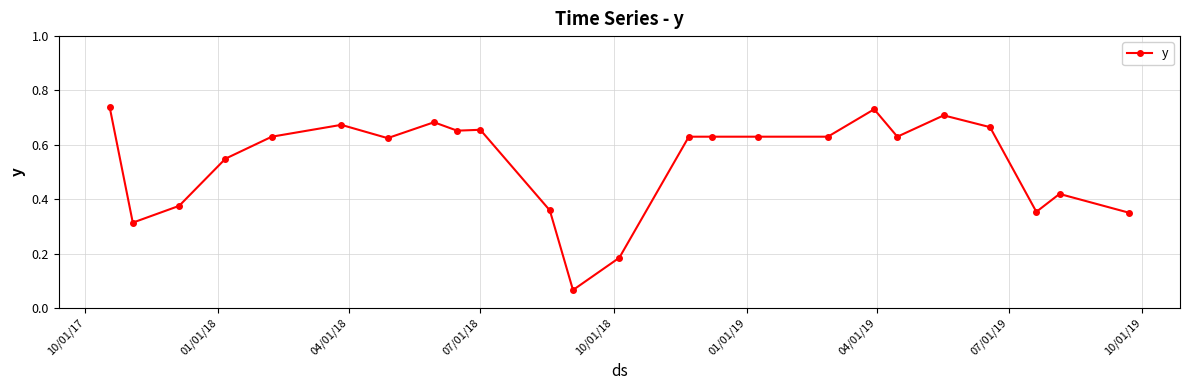

True or false: there are more than 1 points higher than both neighbors.

True